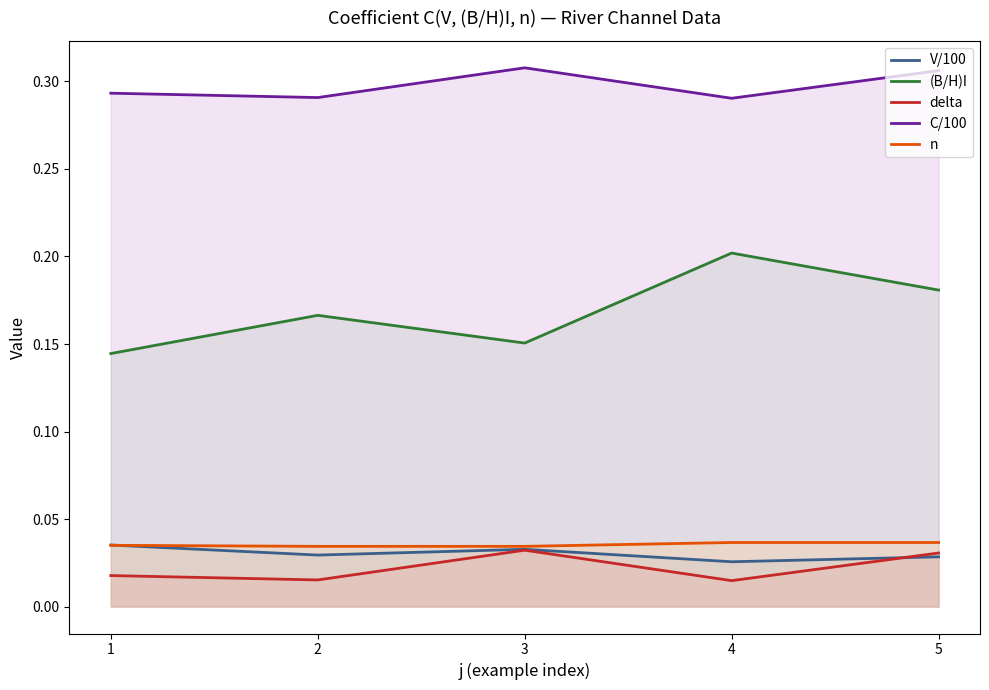

True or false: delta and C/100 intersect in this chart.

False